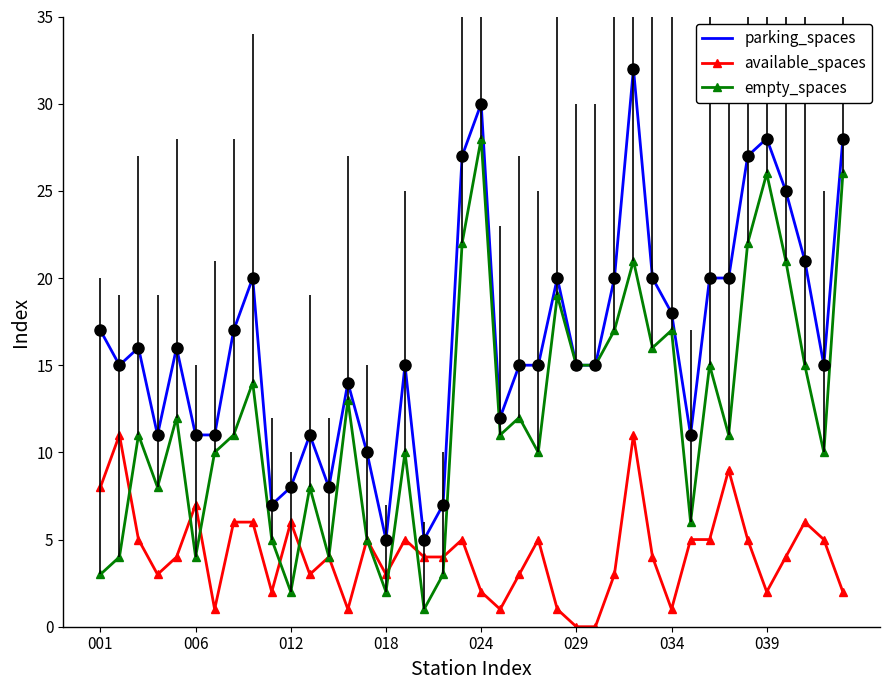

Which series has the largest total across all categories?

parking_spaces